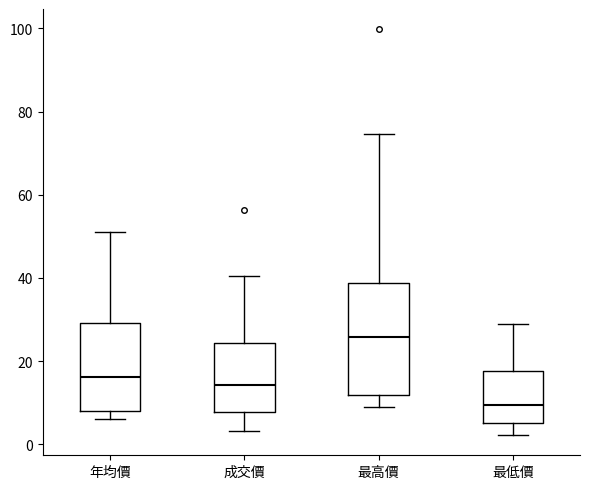

Which box has the highest median line?

最高價